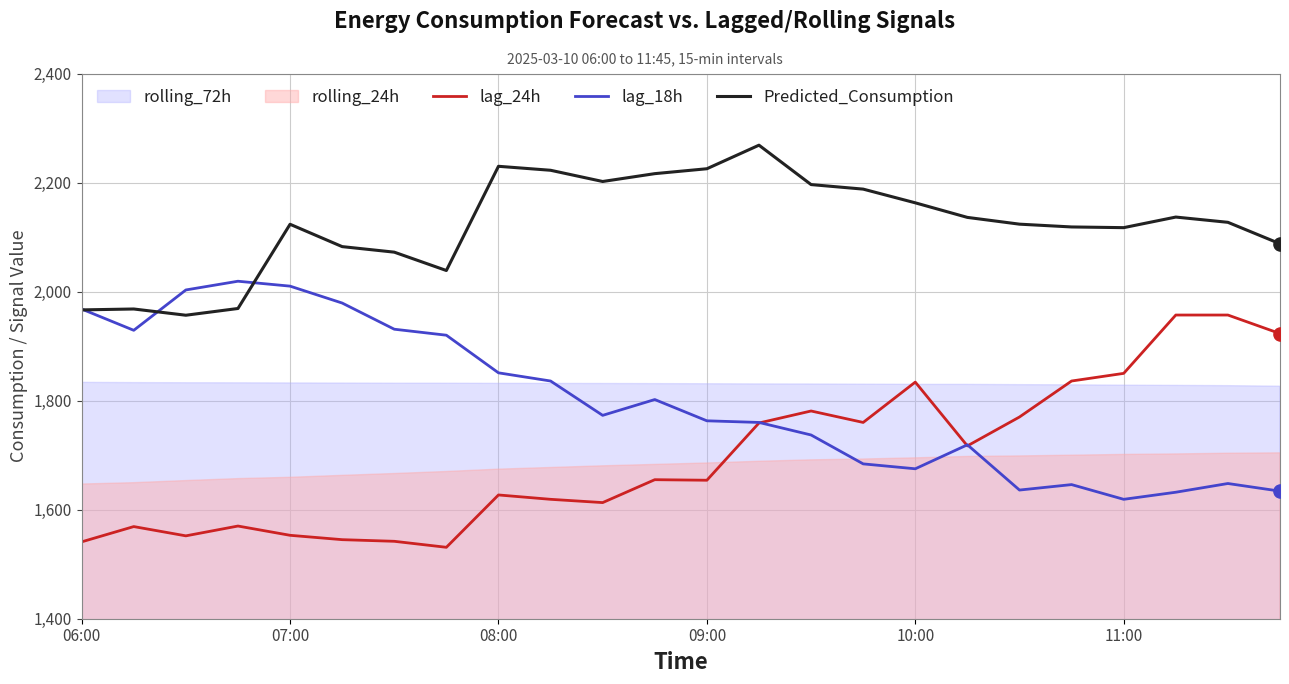

What is the total value across all series at 17?

5572.1